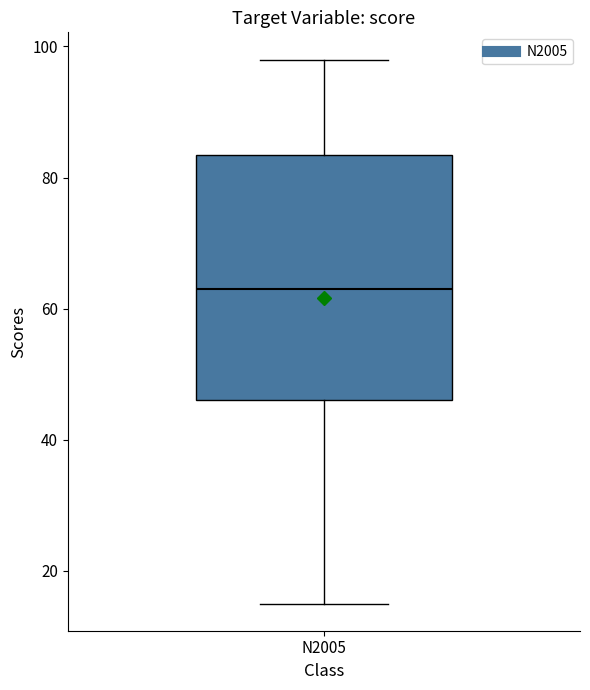

Read this box plot against the y-axis: the position of the median line, the range covered by the box, and the ends of both whiskers. The values are not printed on the chart, so give them approximately, as read against the axis.

median 64, box 46 to 84, whiskers 16 to 98